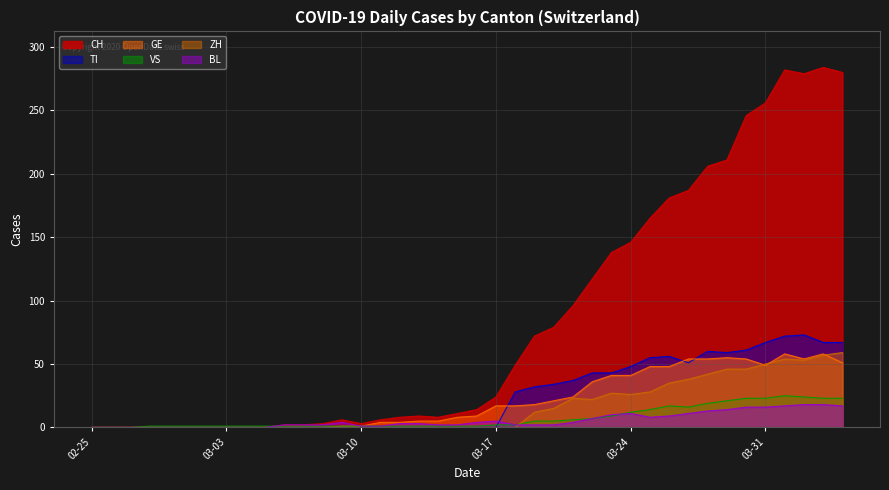

Which series has the largest total across all categories?

CH